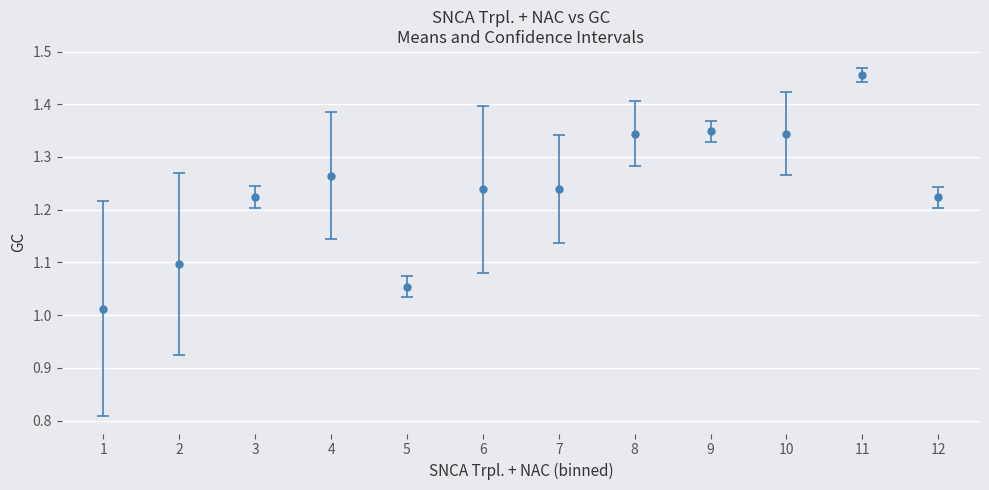

What is the change in value from 4 to 9?

+0.1